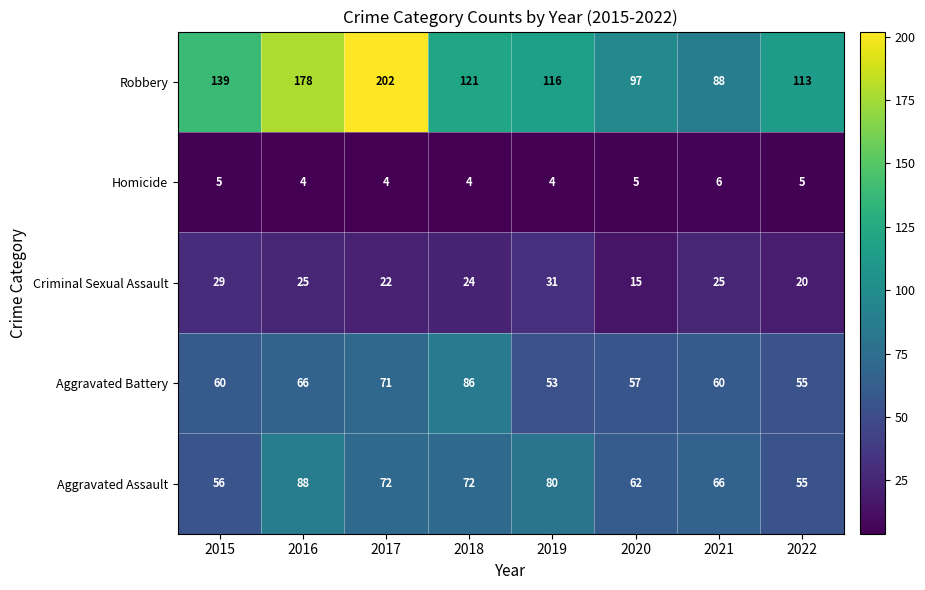

Read the Aggravated Assault value at 2019.

80